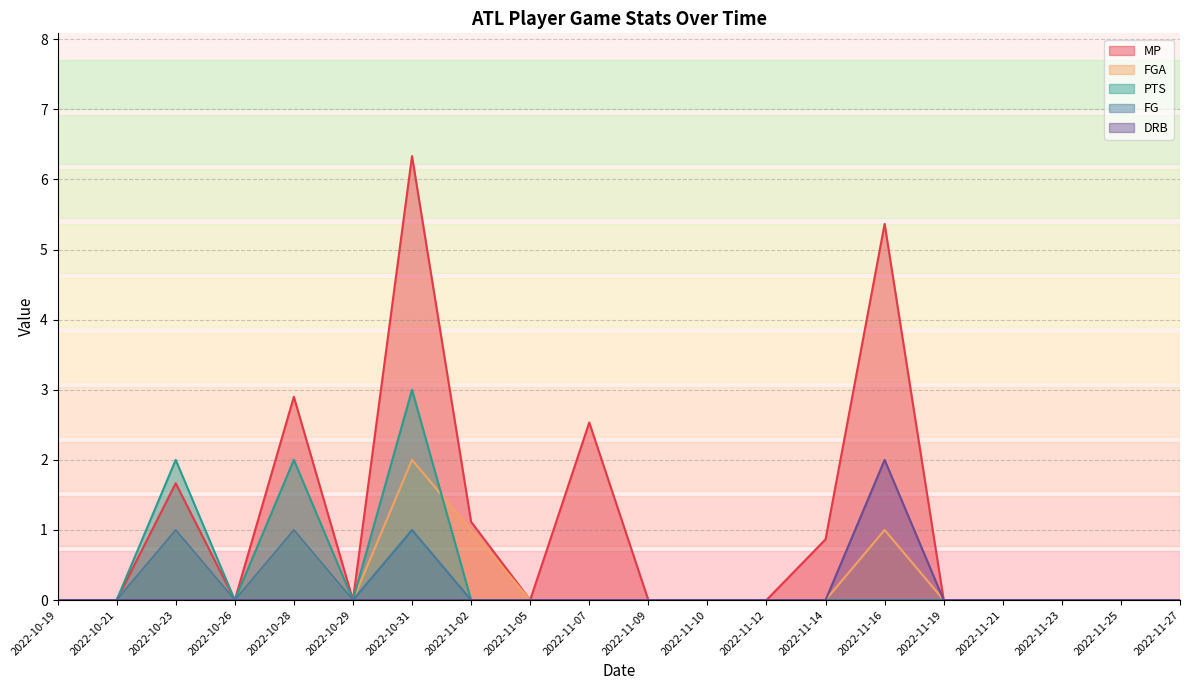

Does the chart have visible grid lines?

Yes